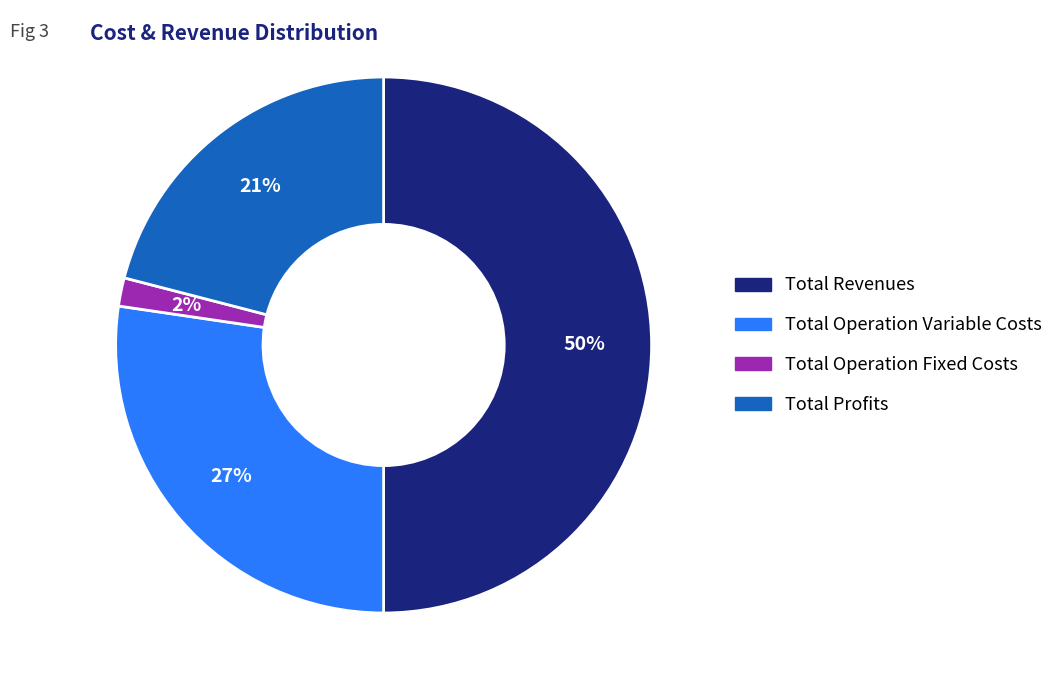

To the nearest percent, what is the difference between the Total Revenues and Total Operation Fixed Costs slice percentages?

48%